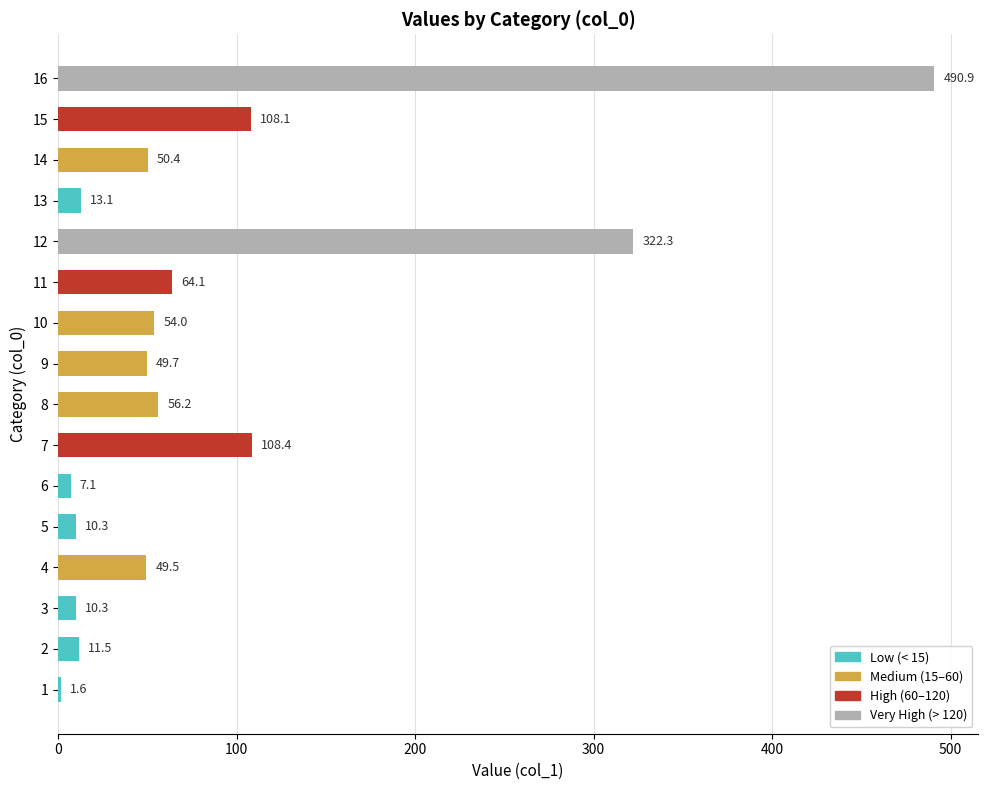

Are the bars grouped side by side (vs. stacked)?

No